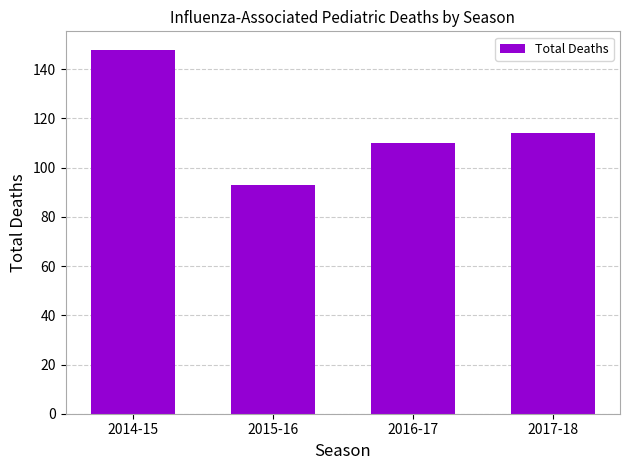

Which category has the lowest value across all series?

2015-16